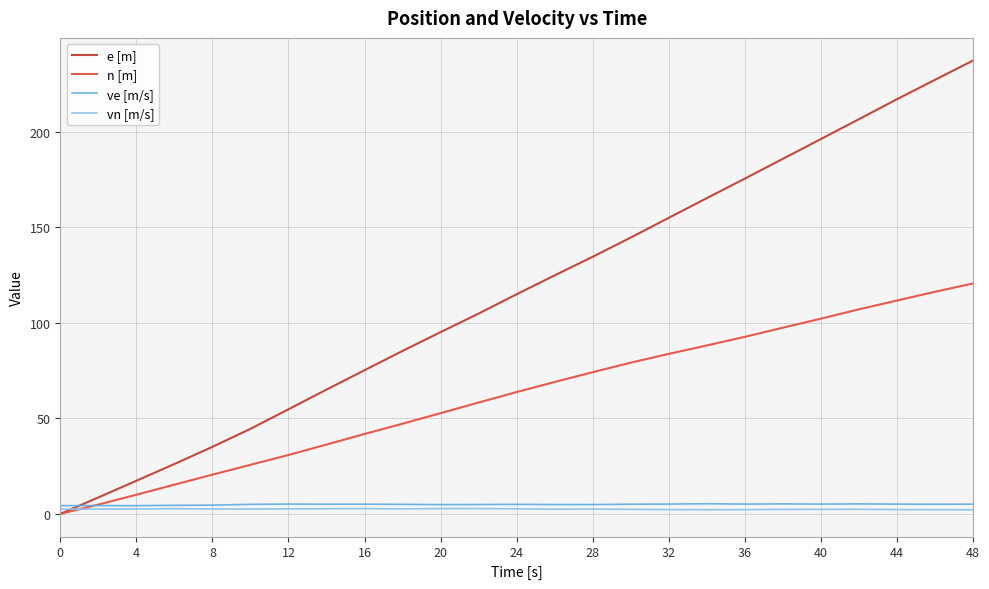

Which series has the largest range (max minus min)?

e [m]